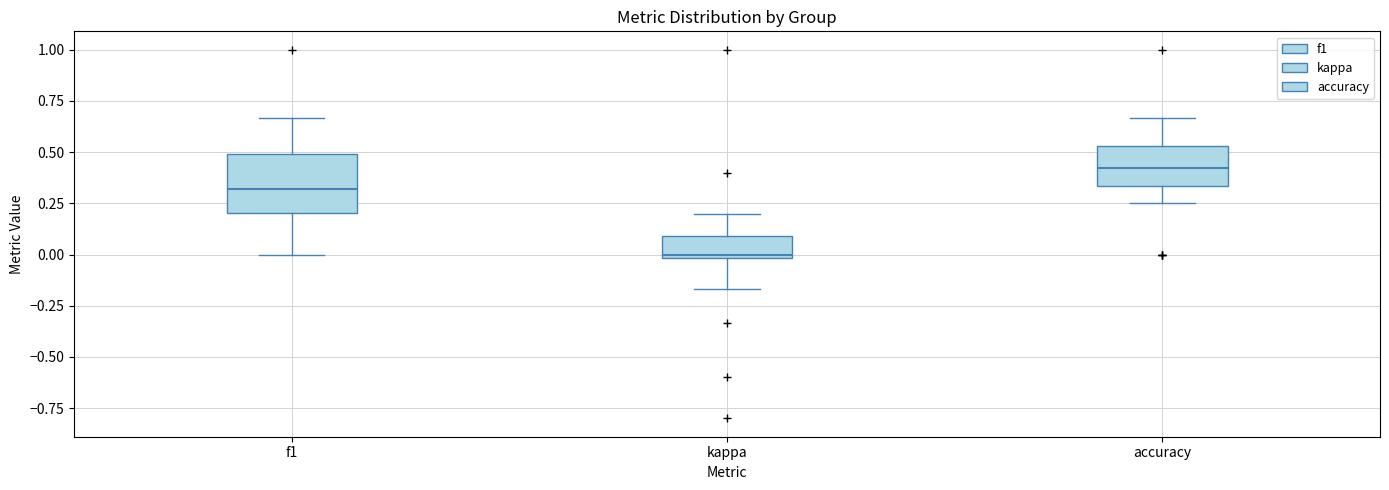

Where does the lower whisker of the box for kappa end on the y-axis? The values are not printed on the chart, so give them approximately, as read against the axis.

-0.15